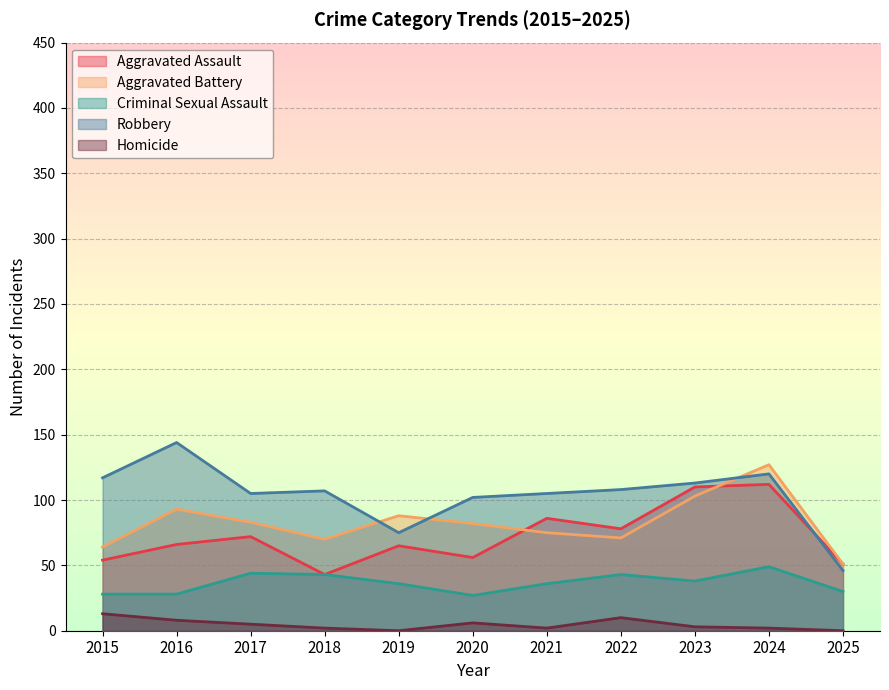

How many lines are shown in the chart?

5